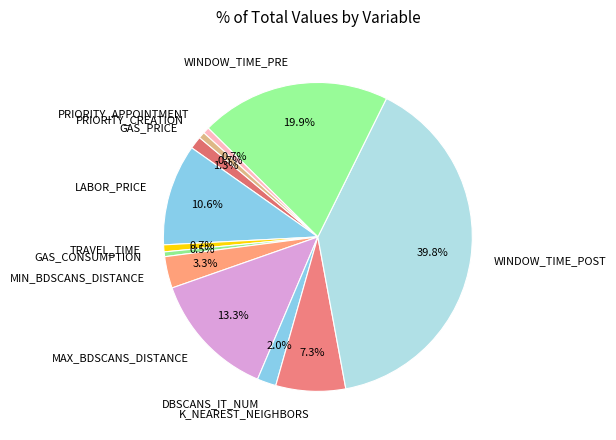

What is the largest slice in the pie chart?

WINDOW_TIME_POST